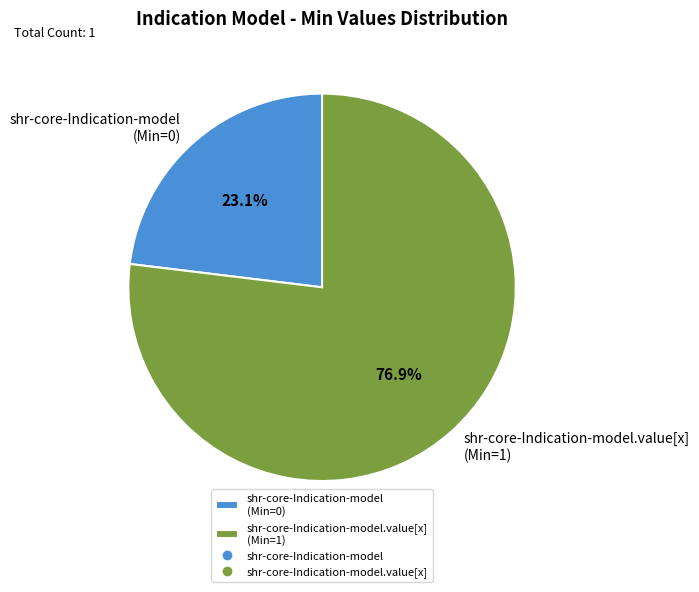

Combined, do shr-core-Indication-model (Min=0) and shr-core-Indication-model.value[x] (Min=1) account for over 50%?

Yes